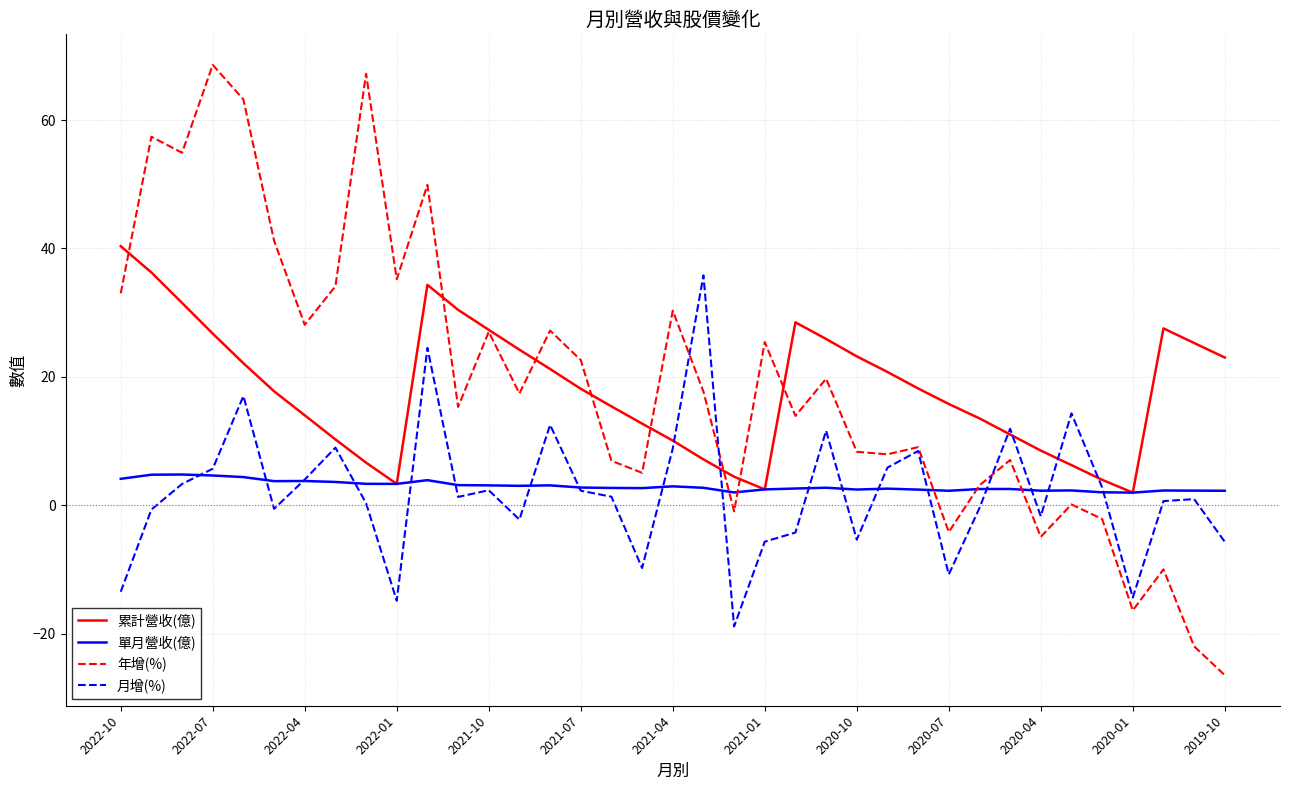

At how many categories does at least one series exceed 0?

37